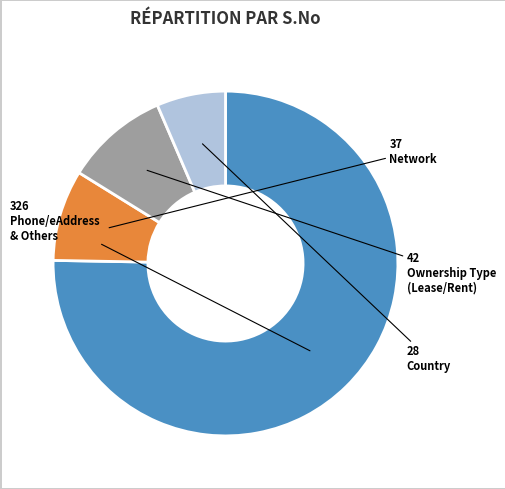

Does any single category account for the majority?

Yes